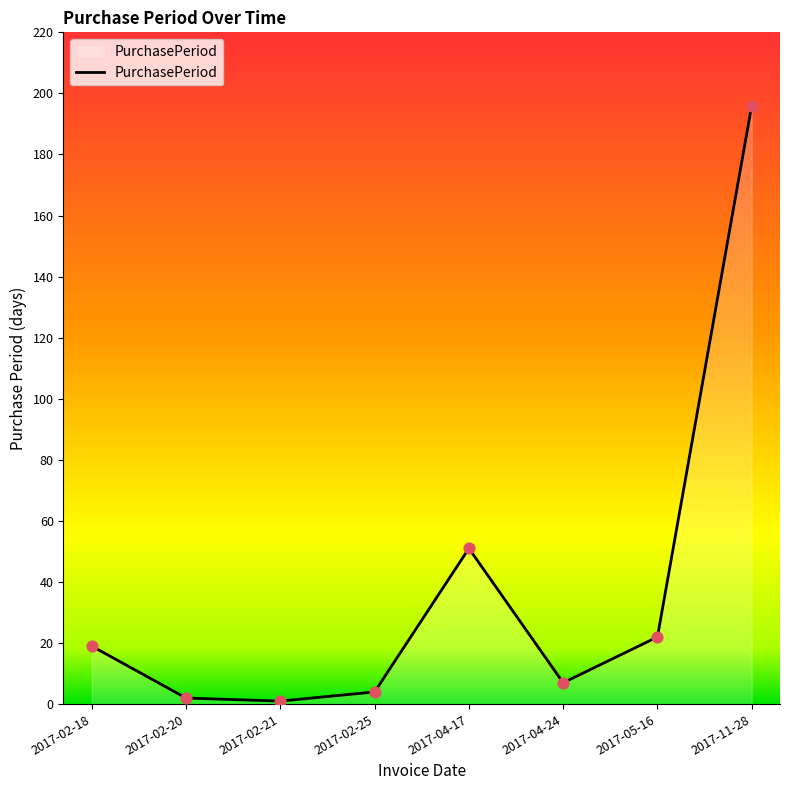

What is the change in value from 2017-02-21 to 2017-02-25?

+3